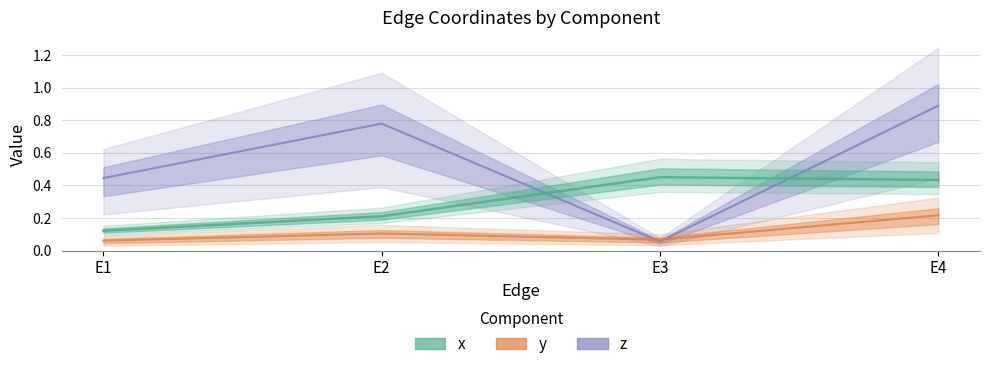

Rank the series at E2 from lowest to highest value.

y, x, z